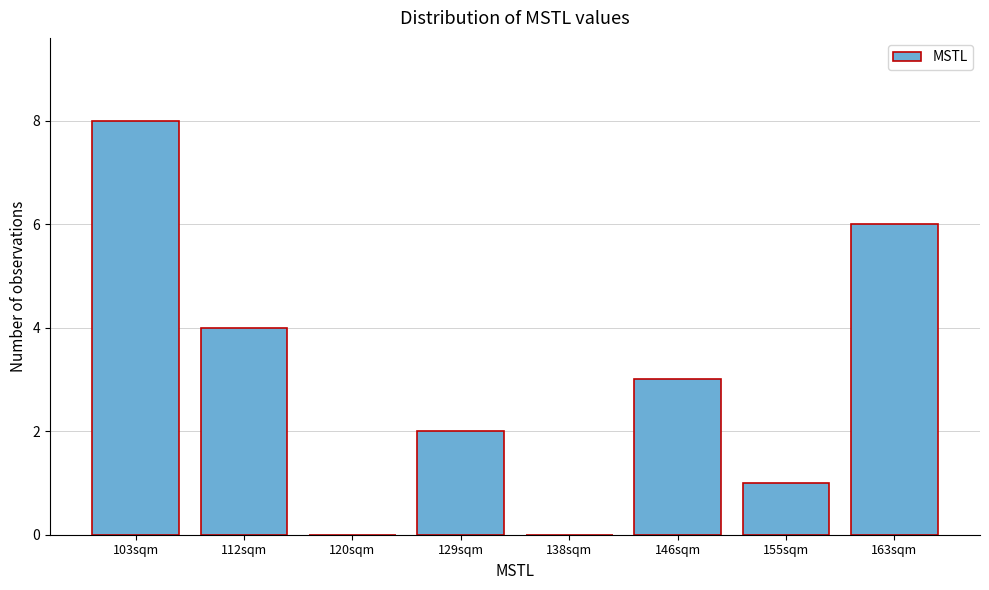

Reading right to left, transcribe all the data shown in this chart.

163sqm=6	155sqm=1	146sqm=3	138sqm=0	129sqm=2	120sqm=0	112sqm=4	103sqm=8